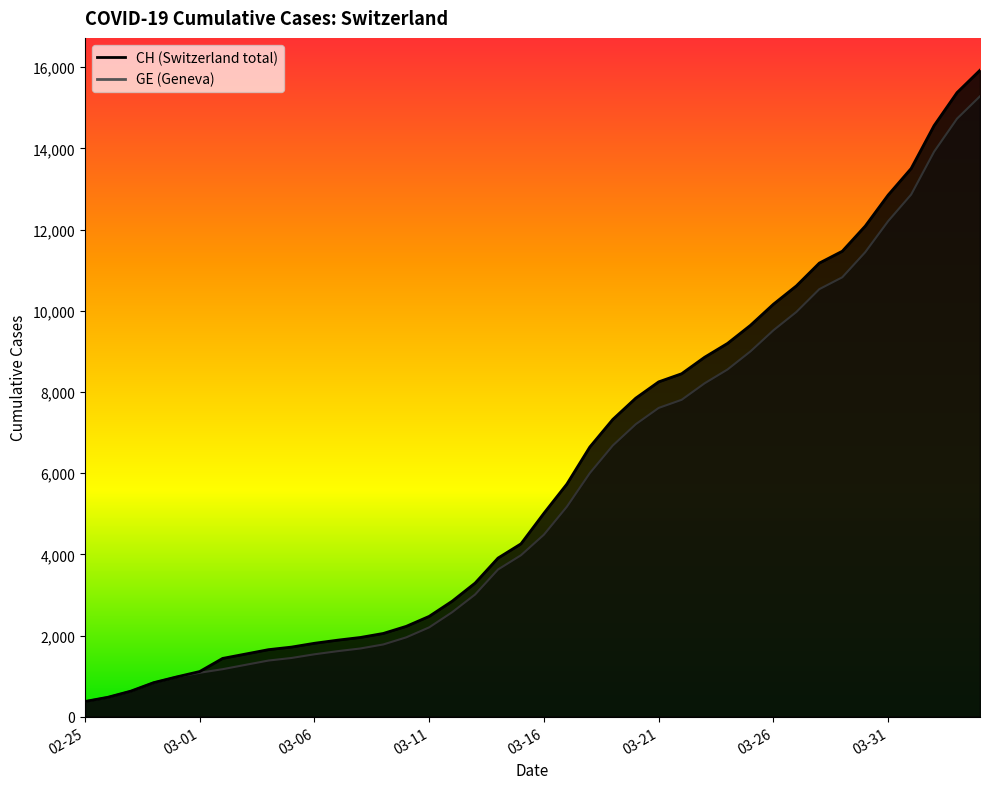

The value of CH at 2020-03-02 is 1889. True or false?

False